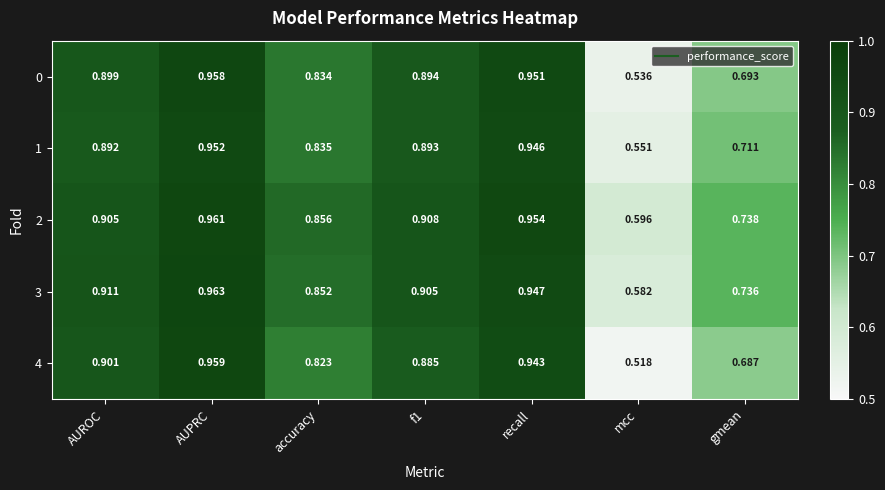

Which series has the largest total across all categories?

2